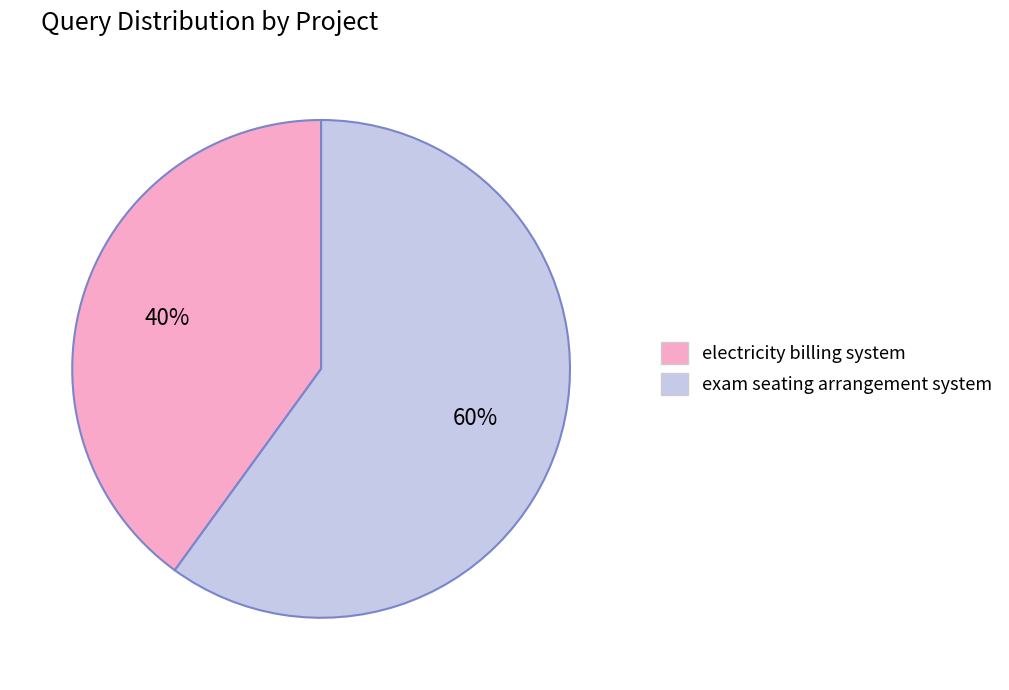

Which category has the smallest portion of the pie?

electricity billing system